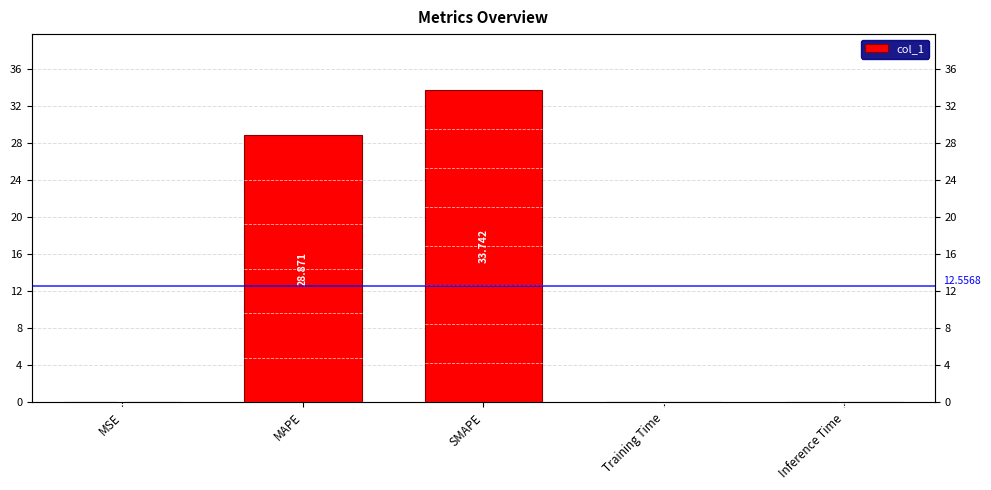

Reading left to right, extract all data points from this chart.

MSE=0.0	MAPE=28.9	SMAPE=33.7	Training Time=0.1	Inference Time=0.1